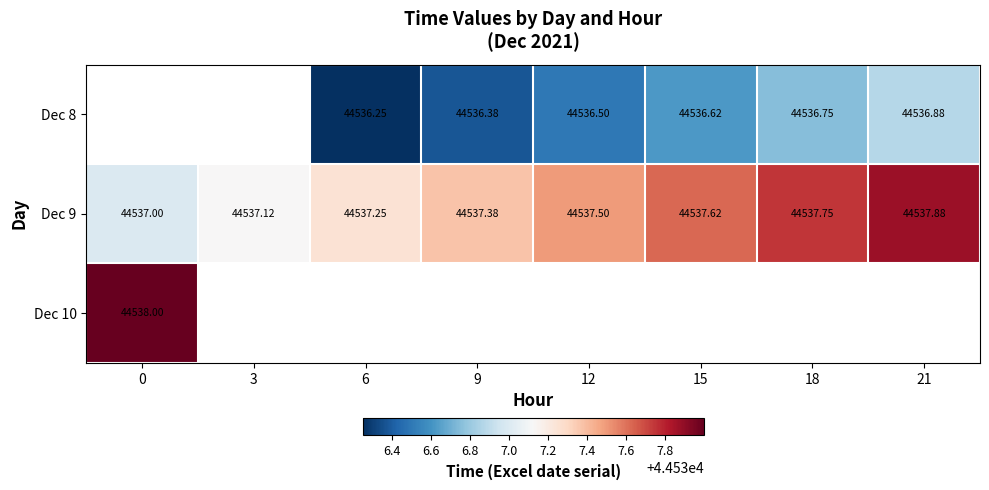

Rank the series by their maximum value, from lowest to highest.

Dec 8, Dec 9, Dec 10